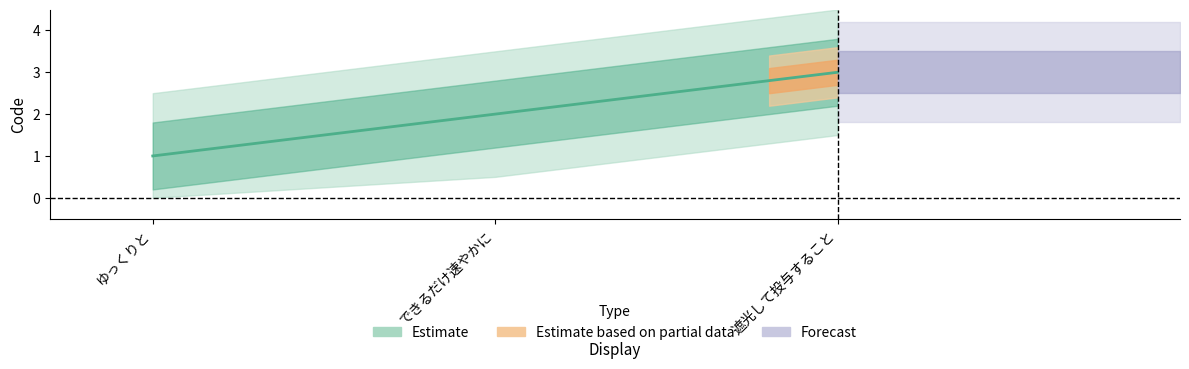

Reading right to left, what are all the values shown in this chart?

3	2	1